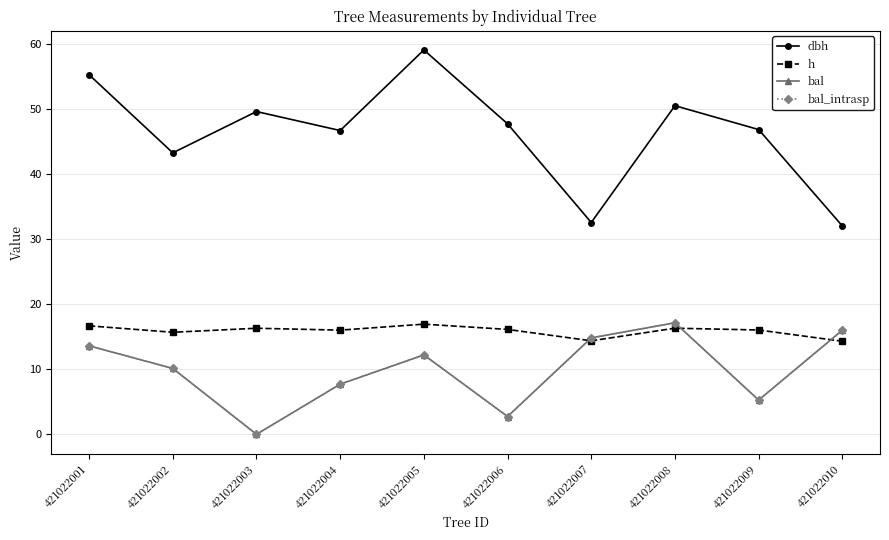

True or false: bal_intrasp has more than 1 interior local peaks.

True